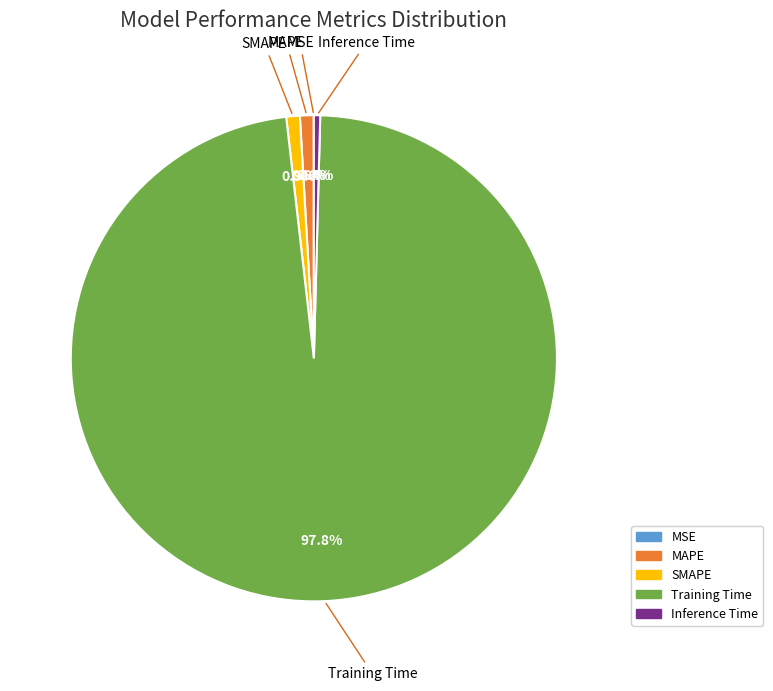

What percentage is NOT represented by SMAPE?

99.1%